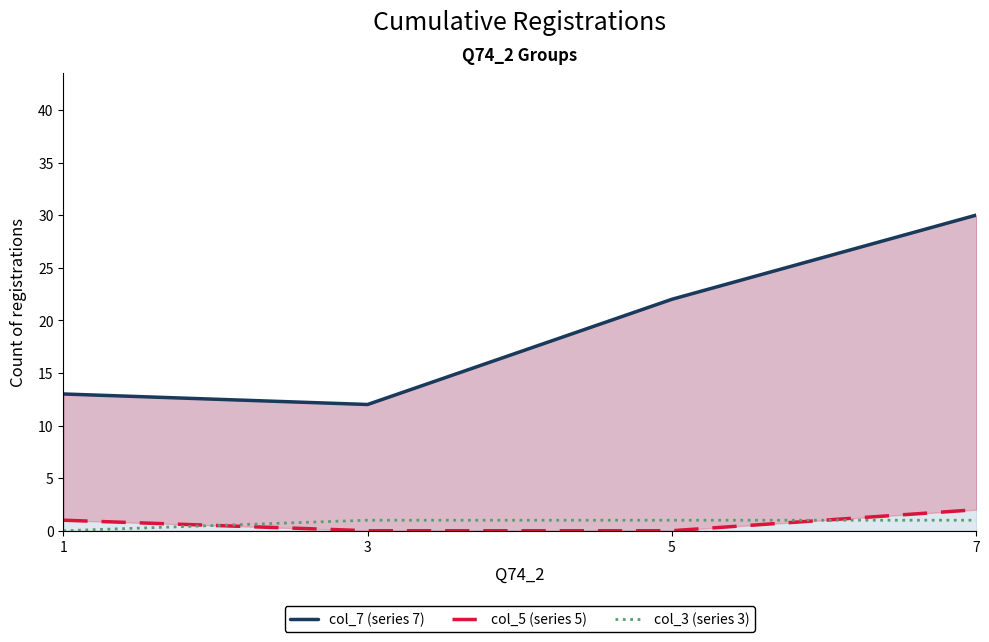

At which label does col_5 (series 5) first exceed 1?

7